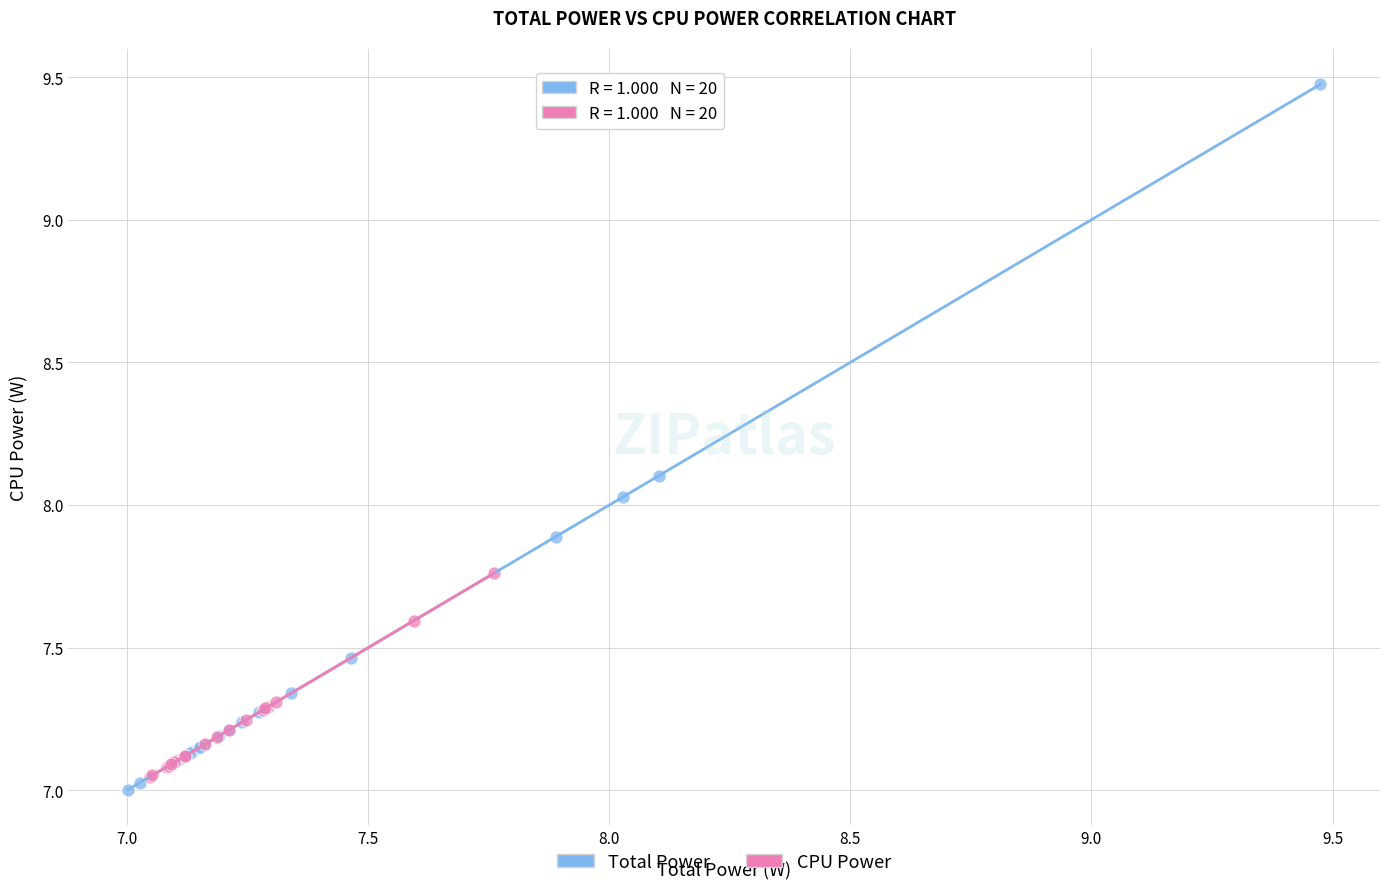

Which series has the widest spread of Y values?

Total Power